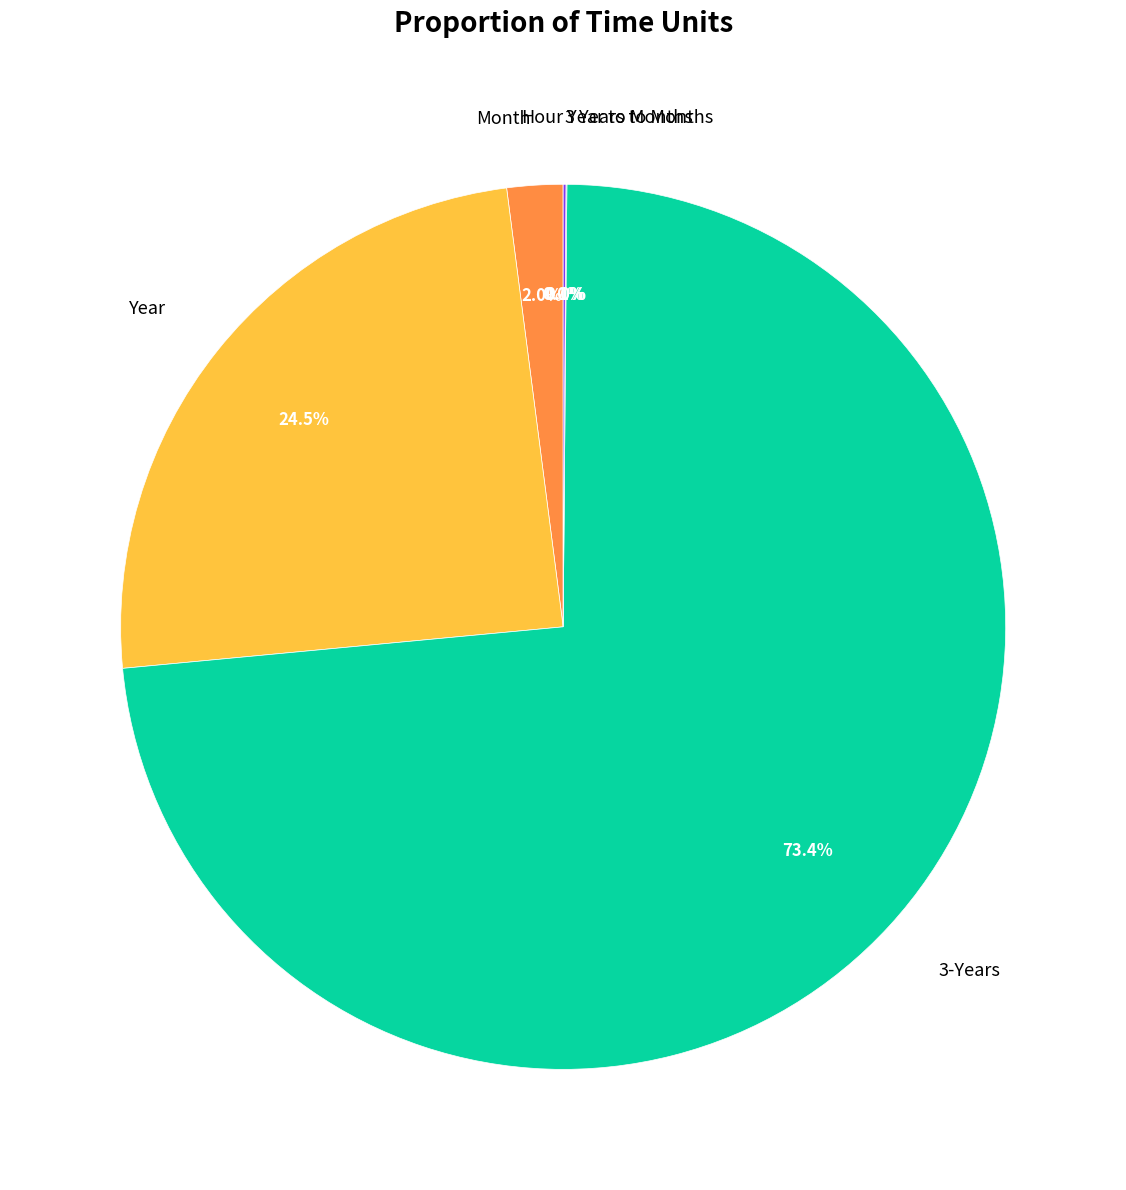

What portion of the pie excludes Month?

98.0%